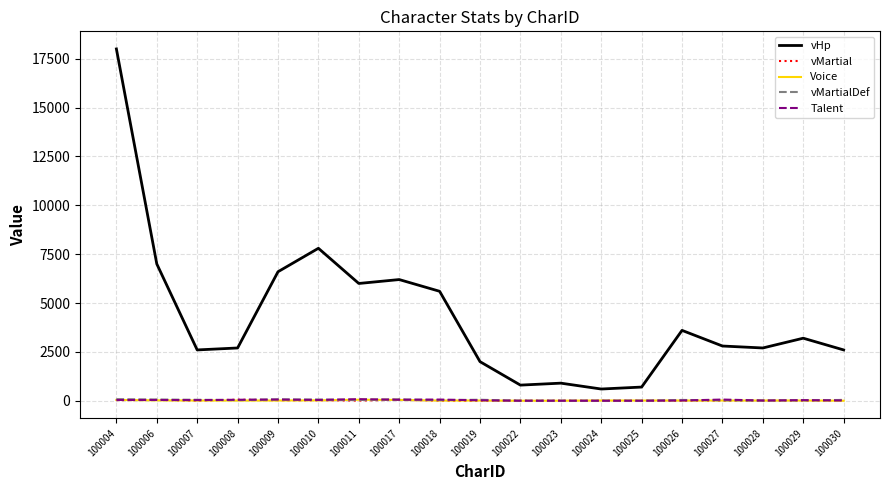

Is it true that Voice equals 11 at 100009?

True